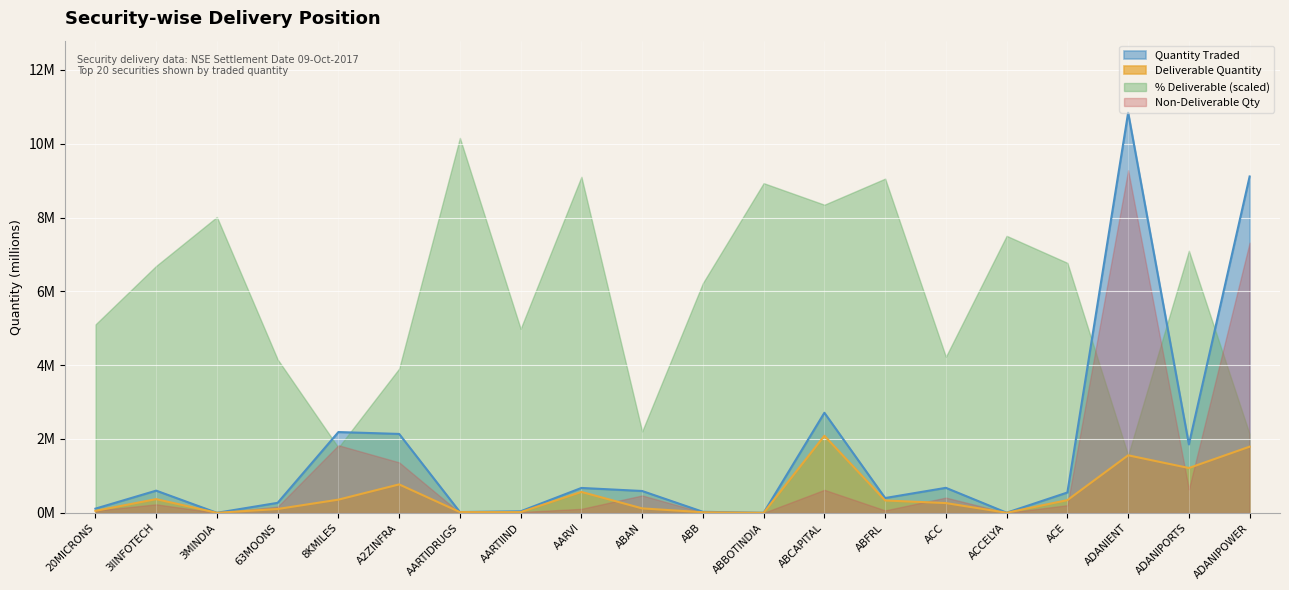

What is the label of the 8th point from the right?

ABCAPITAL